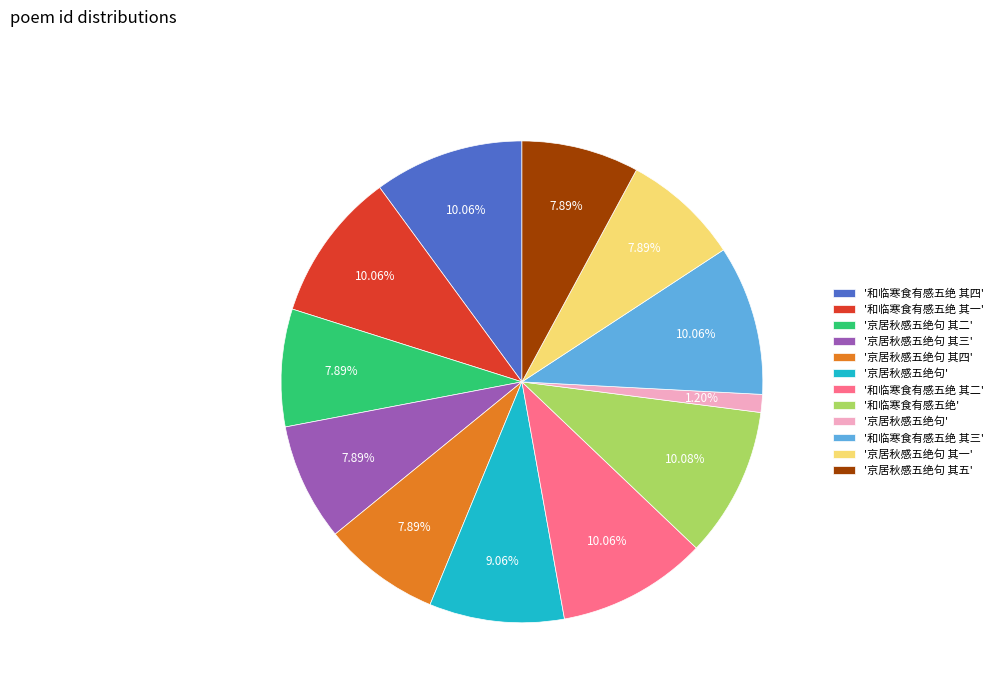

Does any single category account for the majority?

No